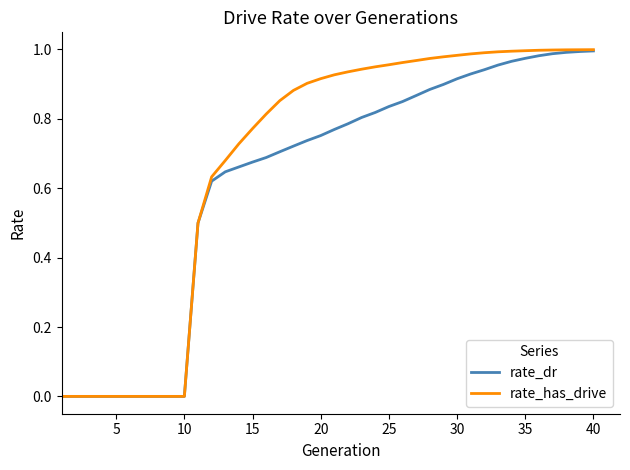

Which series has the largest total across all categories?

rate_has_drive